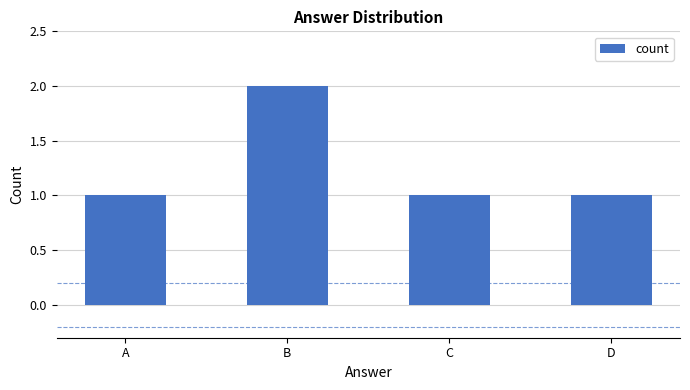

Reading right to left, list all the values displayed in this chart.

D=1	C=1	B=2	A=1